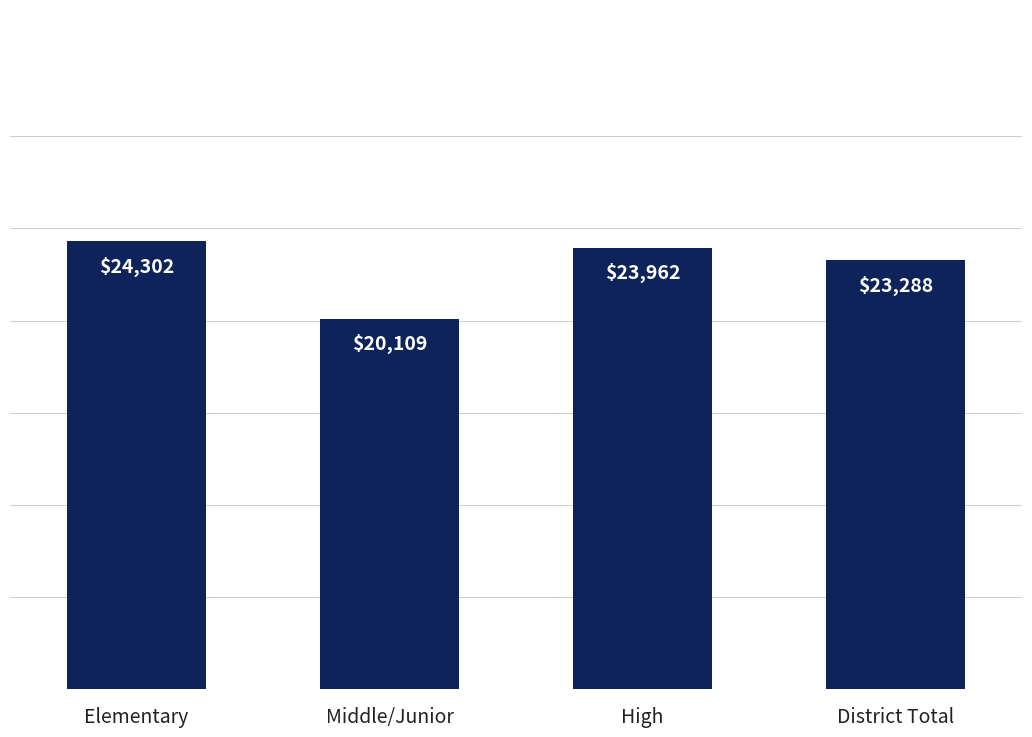

Does the chart contain any negative values?

No